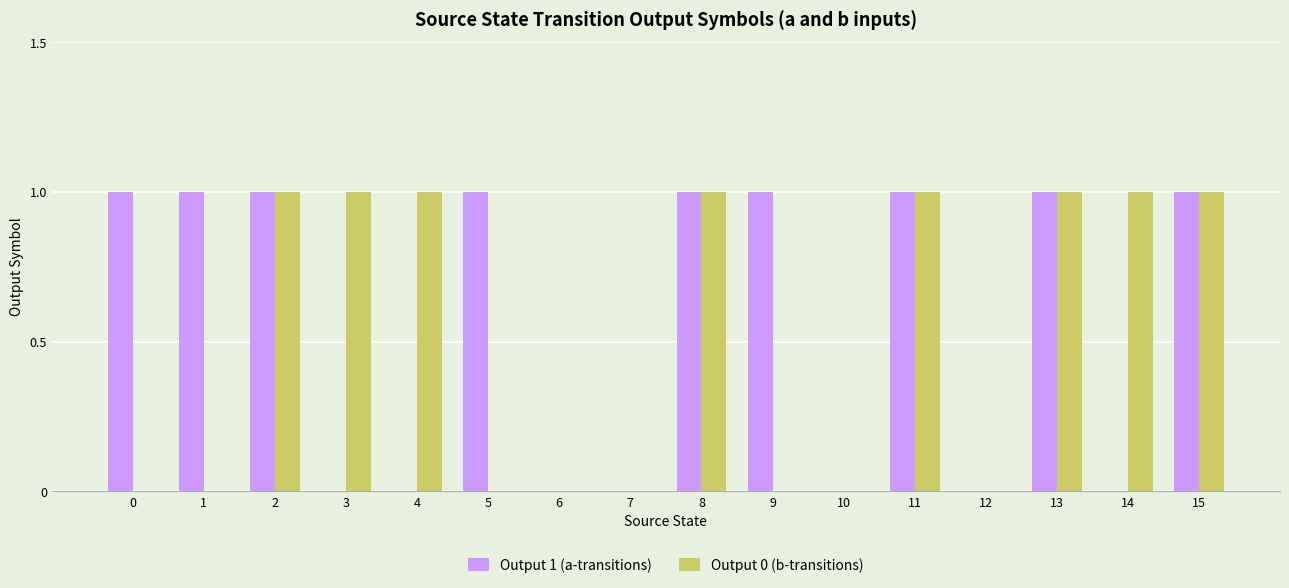

Which series changed the most between 3 and 7?

Output 0 (b-transitions)